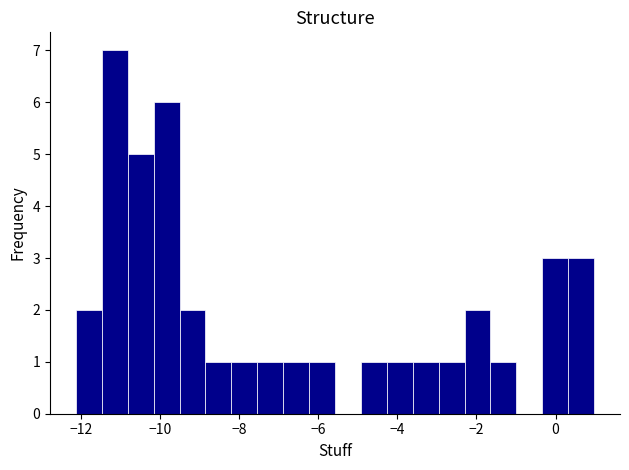

Read against the x-axis, roughly where is the centre of the tallest bar?

-11.2